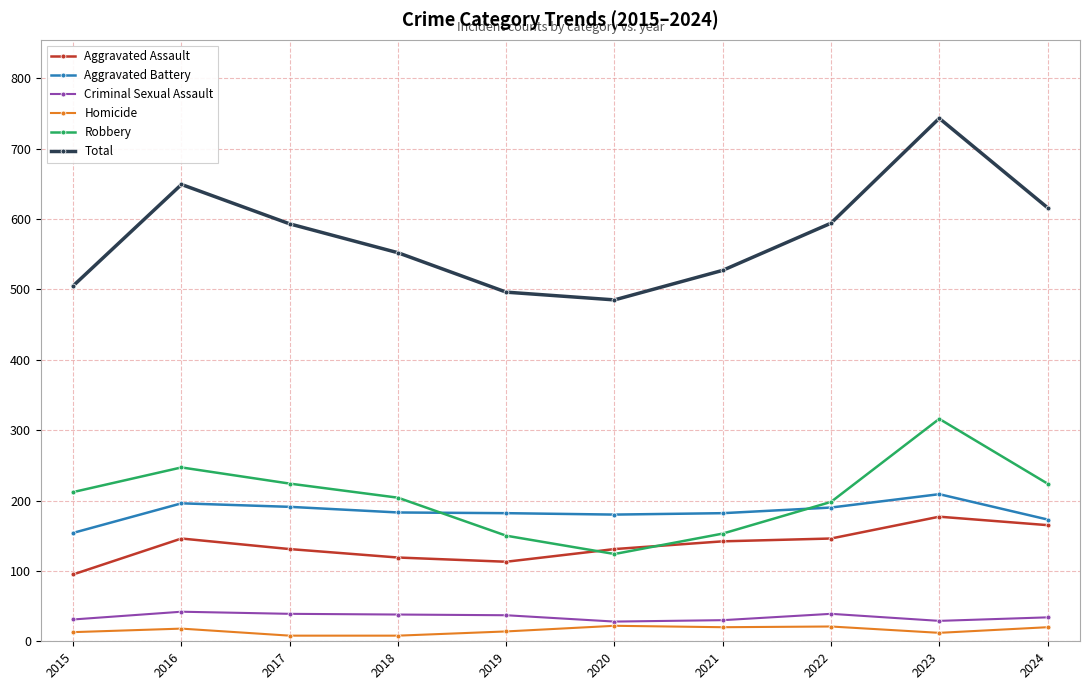

Does the chart display data point markers on the line(s)?

Yes